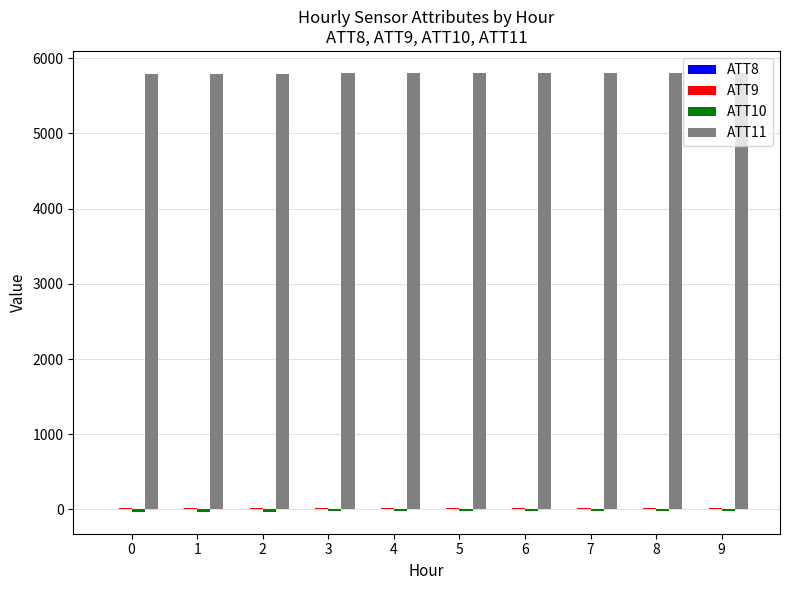

What is the maximum value shown in the chart?

5803.7